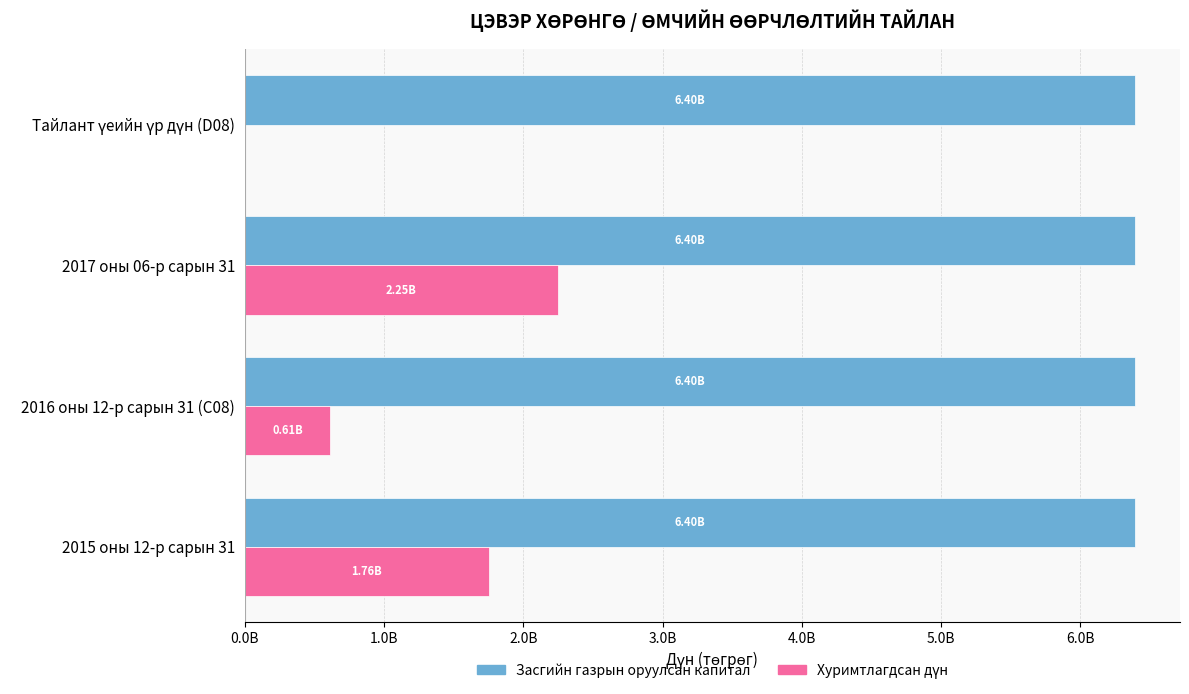

What is the average value of the Хуримтлагдсан дүн series?

1154303901.7